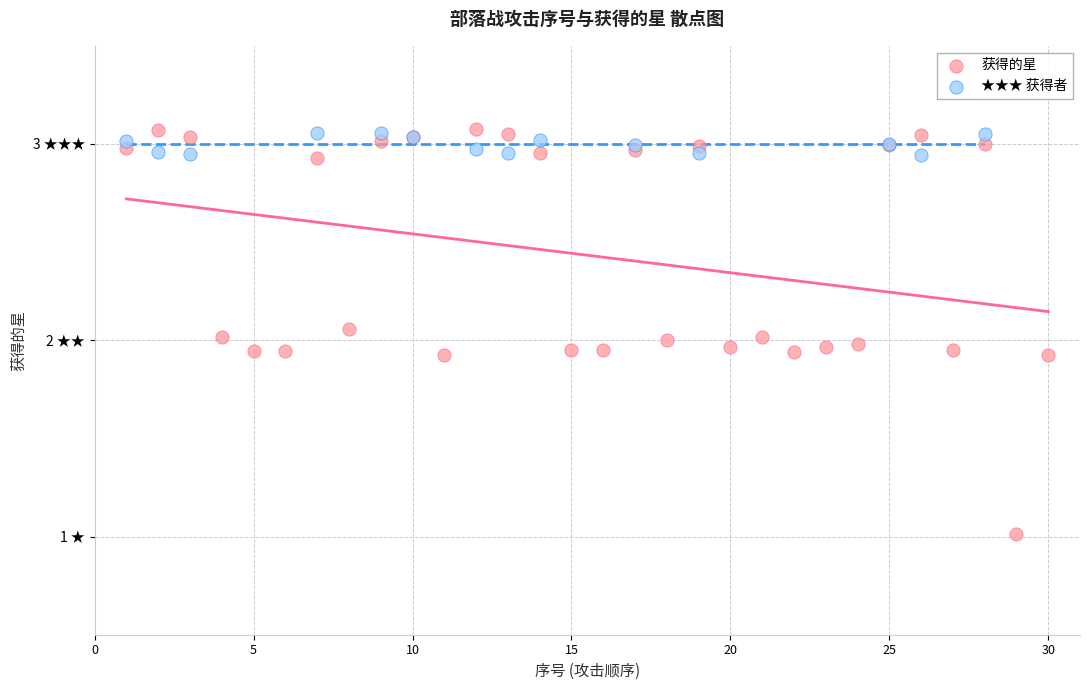

What are all the series names shown in the legend?

获得的星, ★★★ 获得者